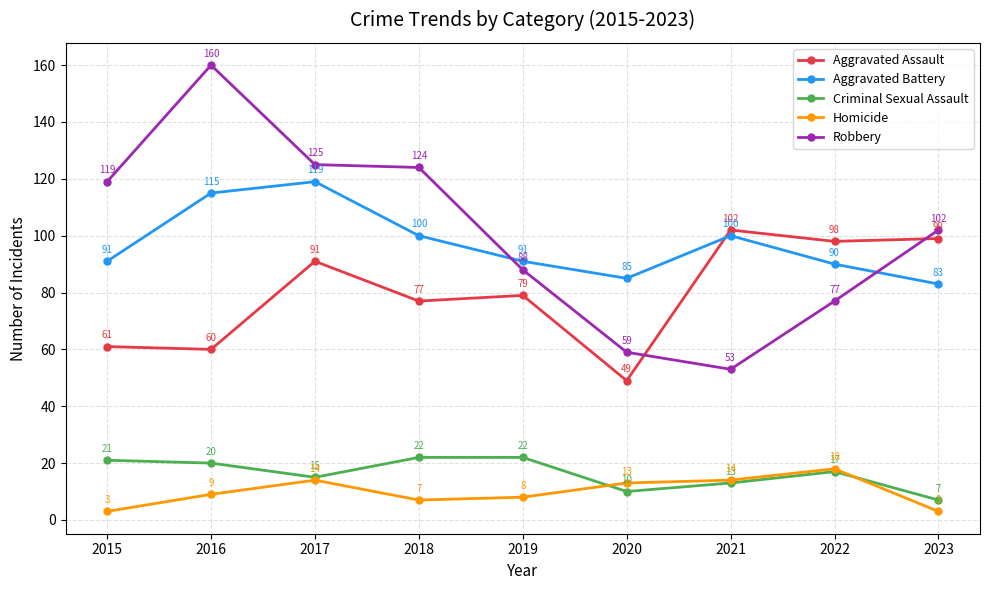

How many distinct data groups are displayed?

5